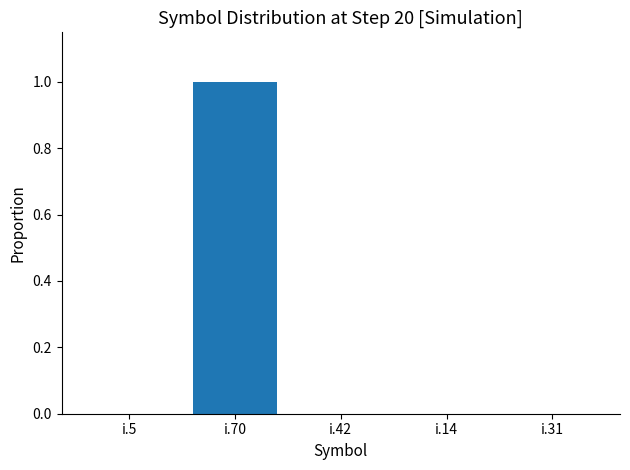

How many categories are shown in the chart?

5